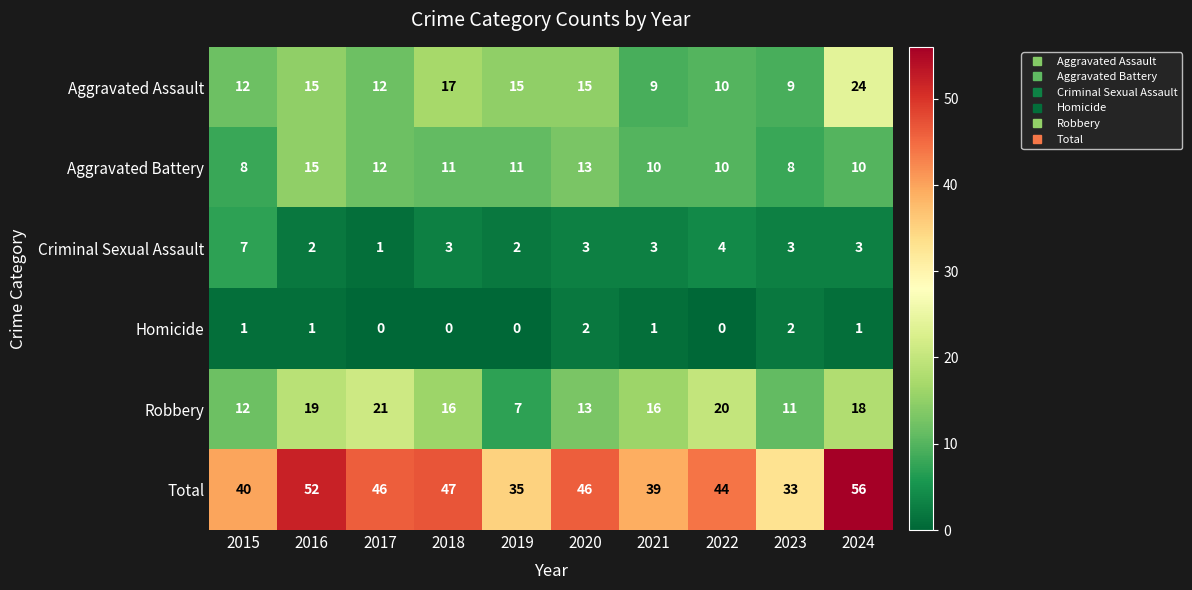

What is the average value of the Total series?

44